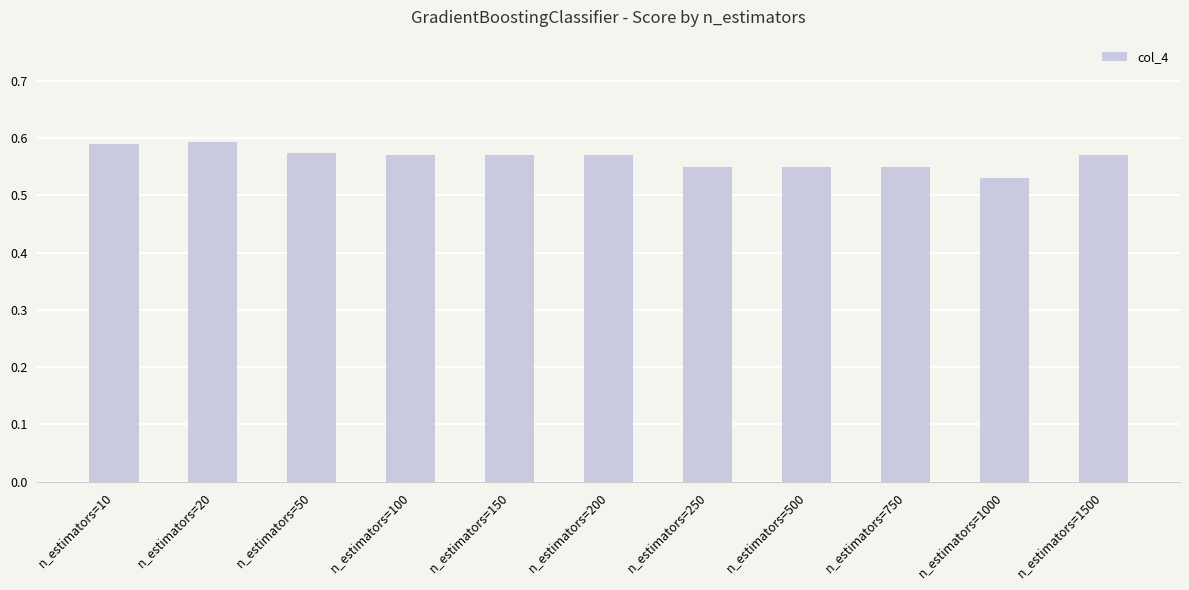

Does the chart contain any negative values?

No